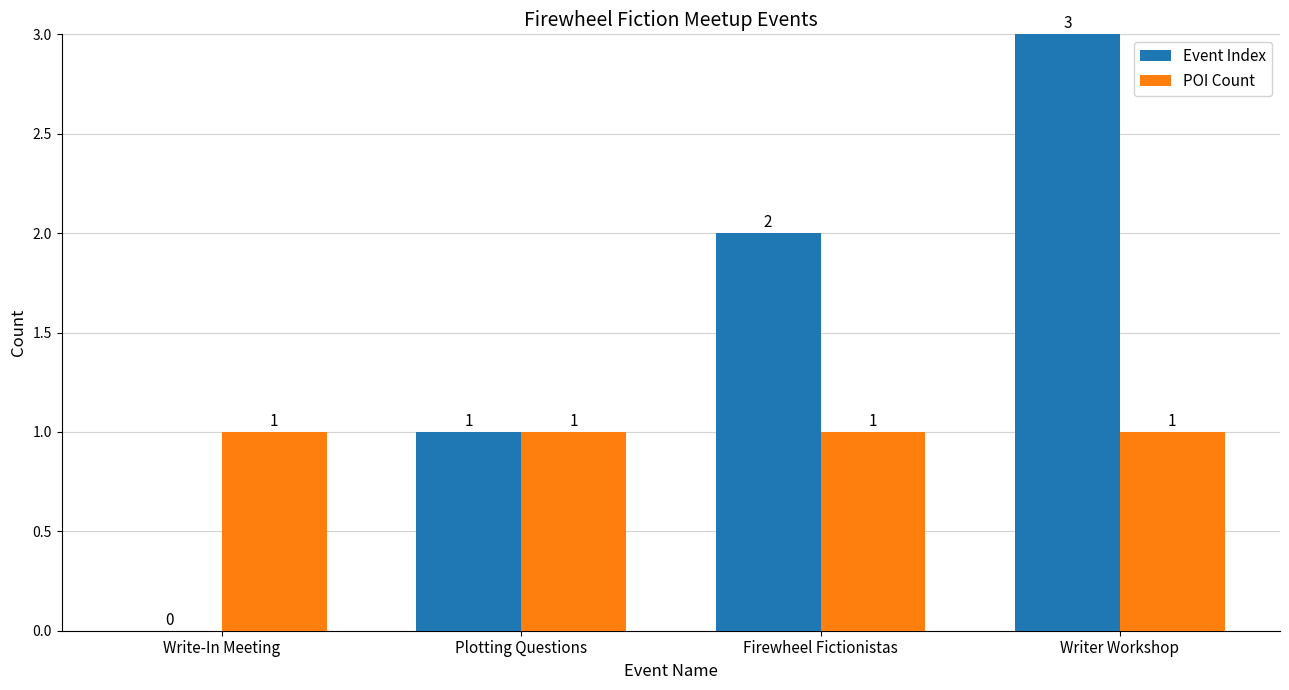

What is the sum of the Event Index values at Firewheel Fictionistas and Writer Workshop?

5